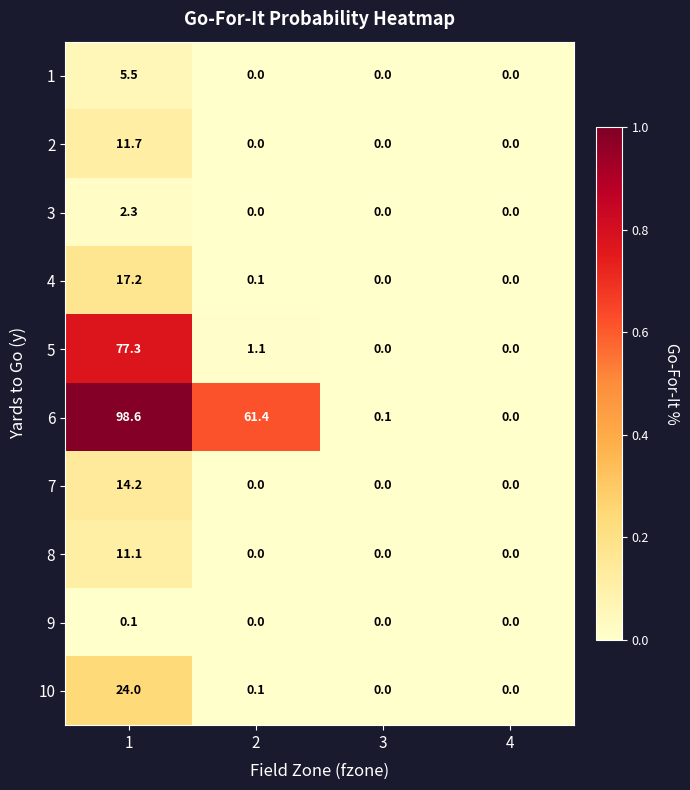

What is the average value of the 1 series?

1.4